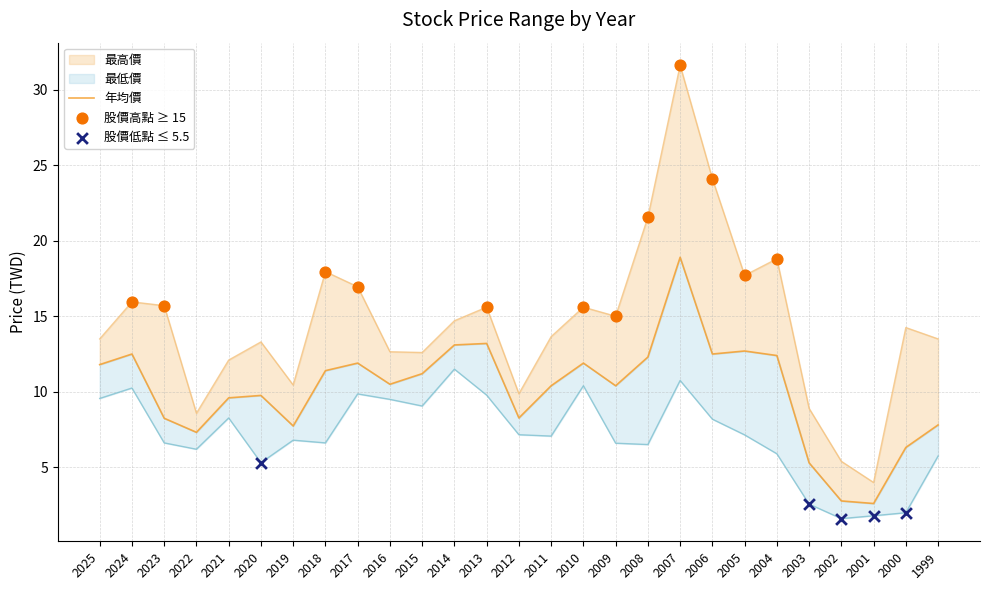

Is the value of 最高價 at 2015 greater than the value of 年均價 at 2024?

Yes